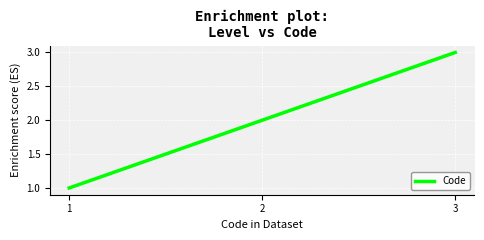

What is the change in value from 1 to 2?

+1